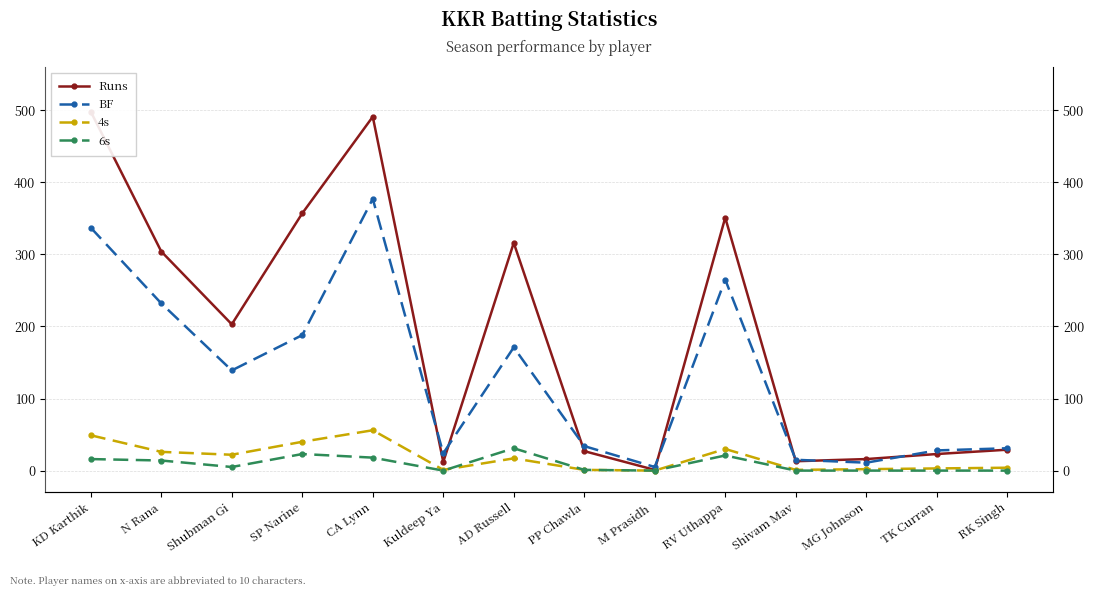

What is the spread (max minus min) of values at PP Chawla?

33